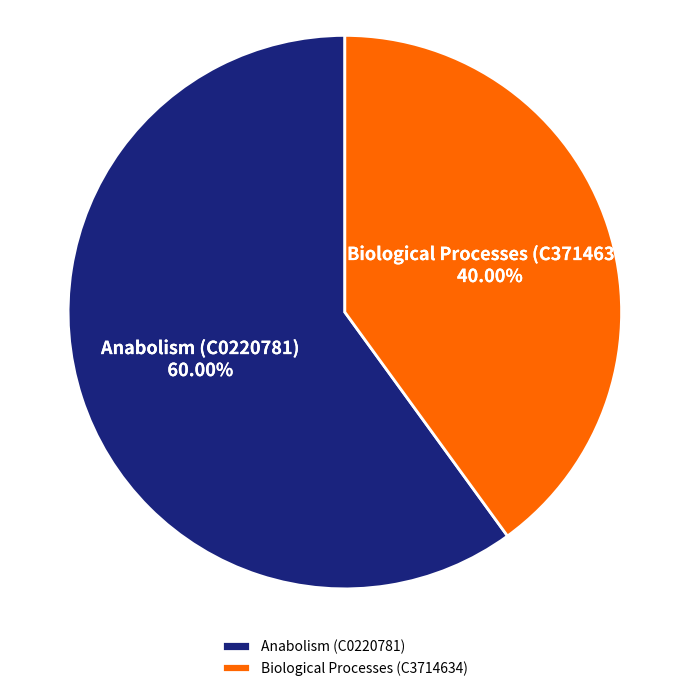

To the nearest percent, what portion does Anabolism (C0220781) represent?

60%